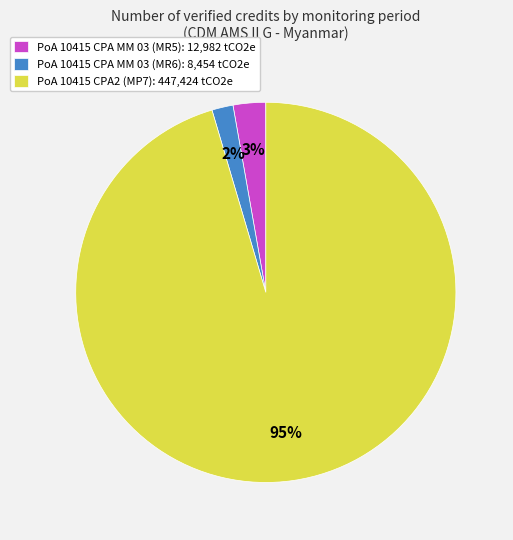

Which slice is the smallest?

PoA 10415 CPA MM 03 (MR6)